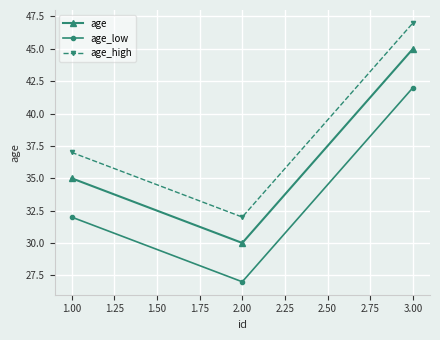

What is the difference between the highest and lowest values at 2.00?

5